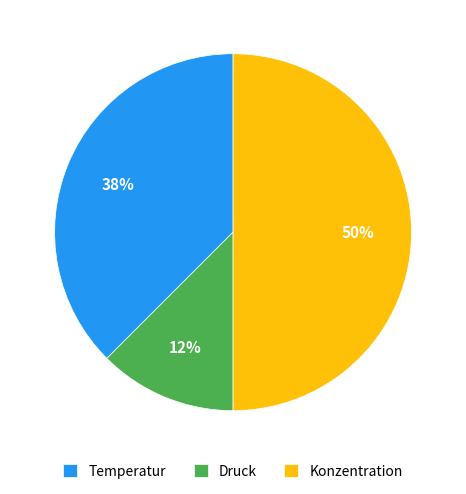

Does Temperatur represent more than half of the total?

No